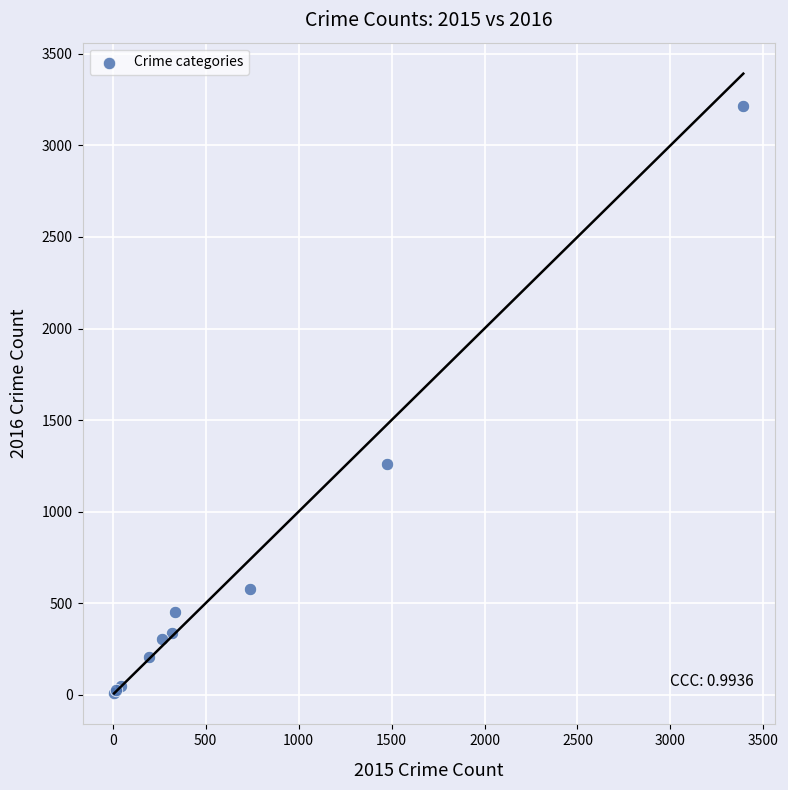

What Y value in the scatter plot is closest to 1612?

1259